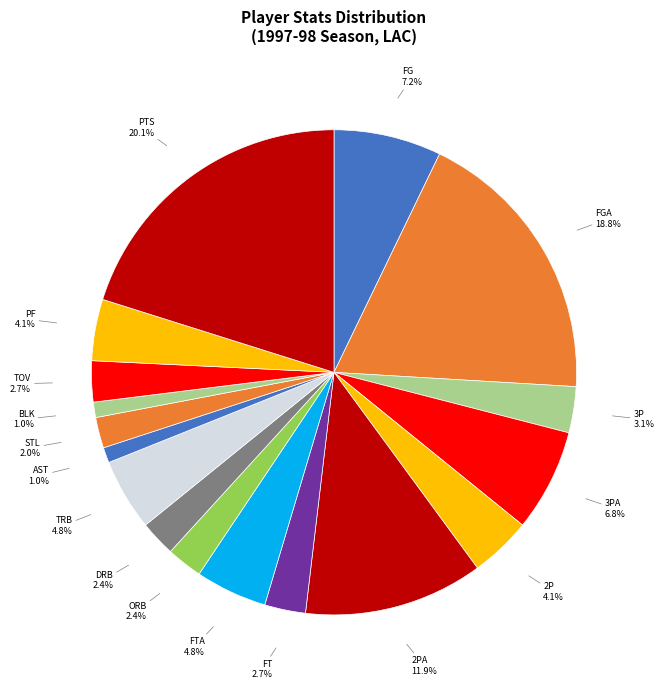

What is the largest slice in the pie chart?

PTS